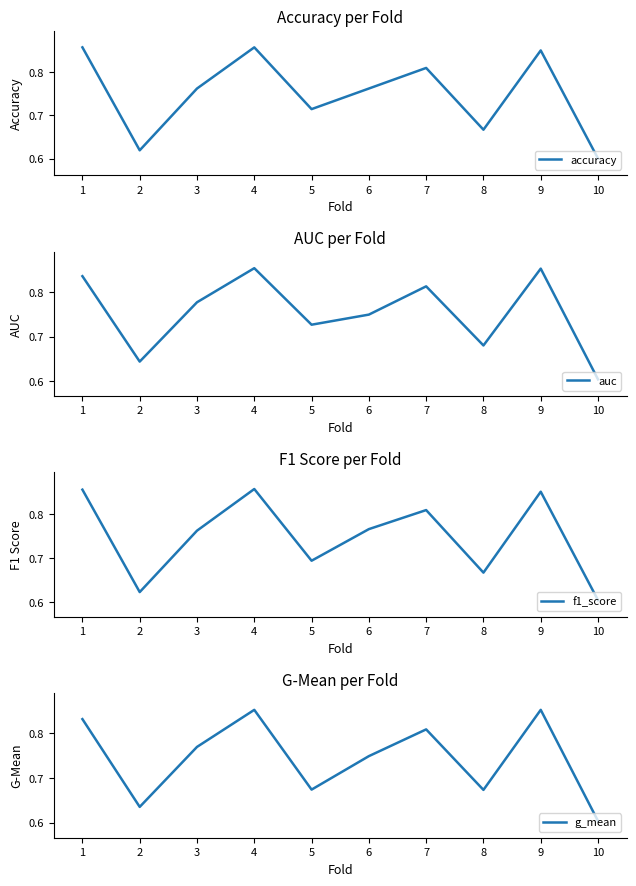

The value of auc at 7 is 1.2. True or false?

False